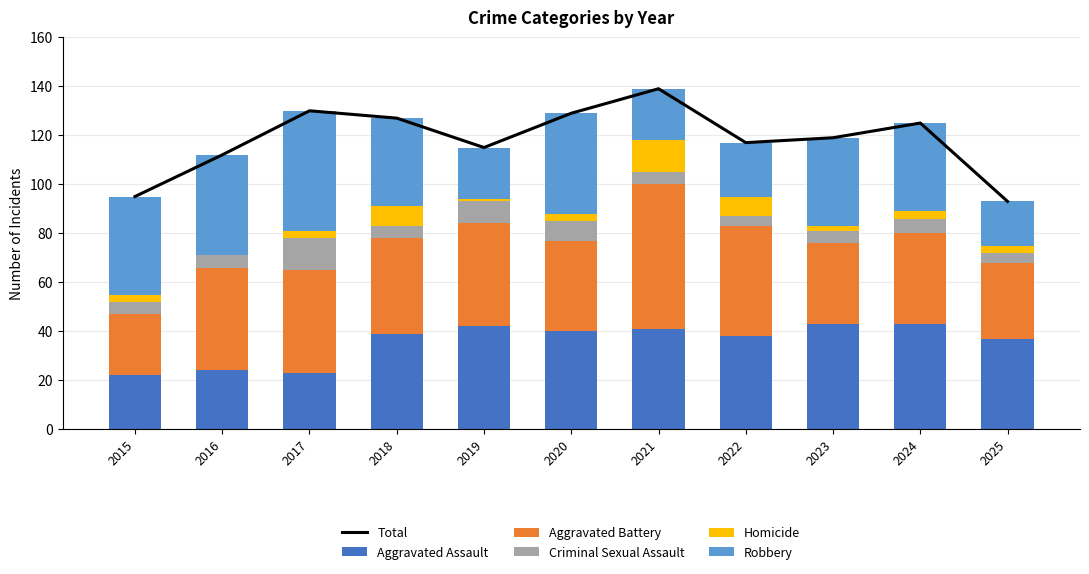

At which category is the sum across all series the highest?

2021